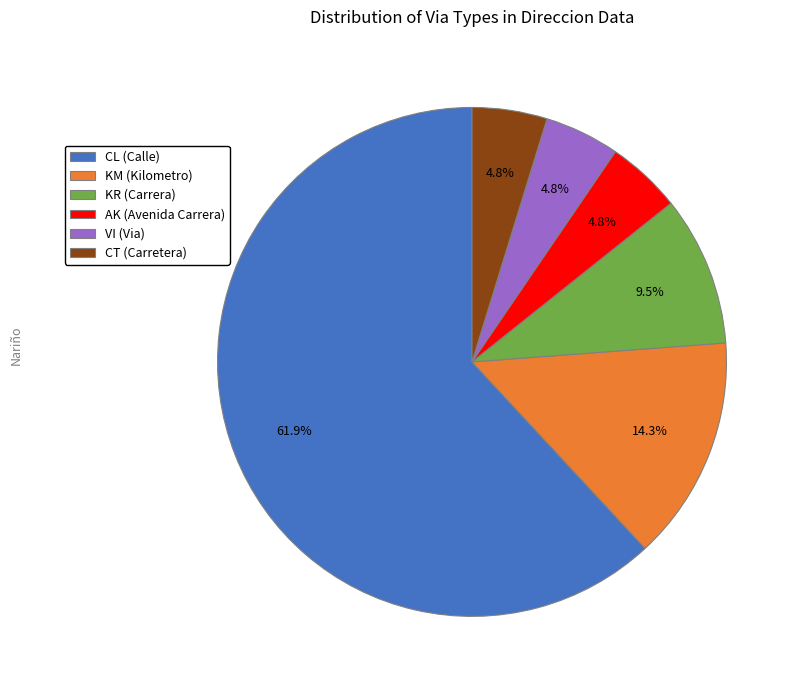

Does CL represent more than half of the total?

Yes